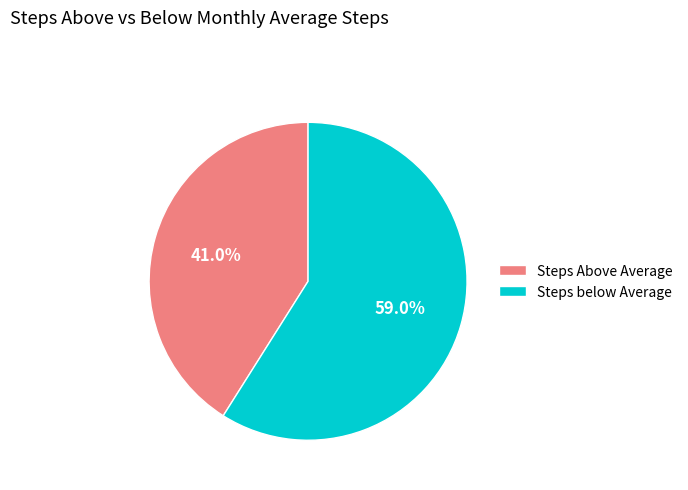

How many segments does this pie chart have?

2